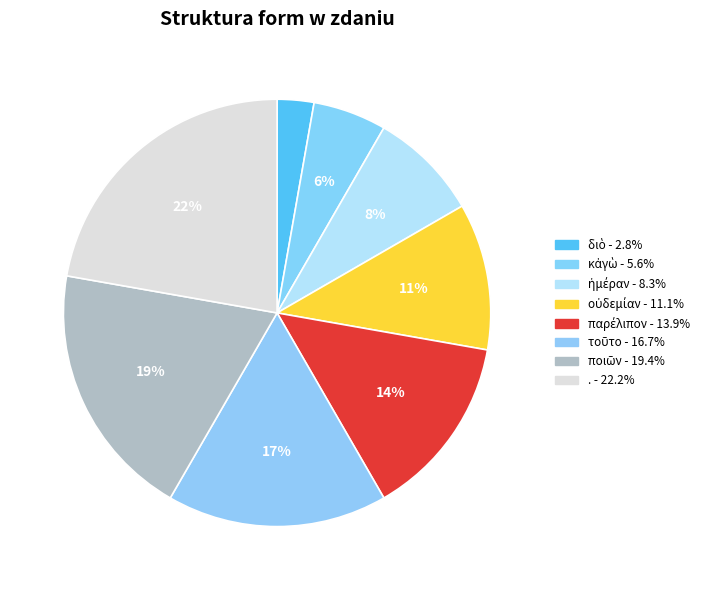

What percentage is the ποιῶν slice, to the nearest percent?

19%